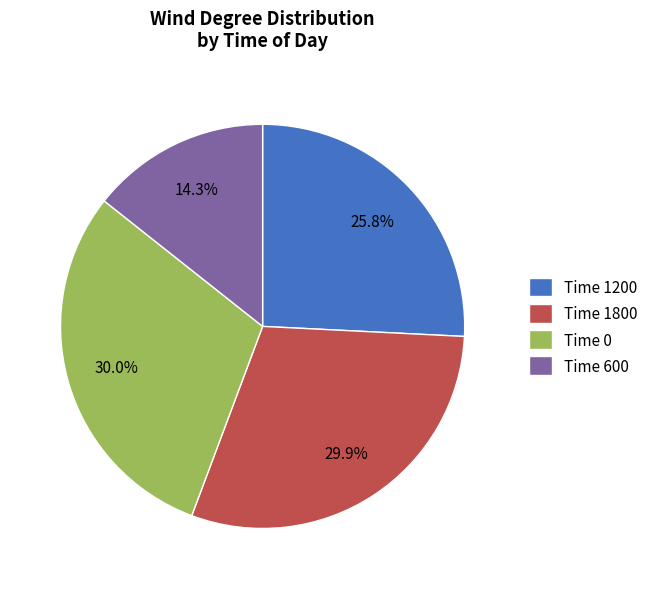

Between Time 0 and Time 1200, which is larger?

Time 0